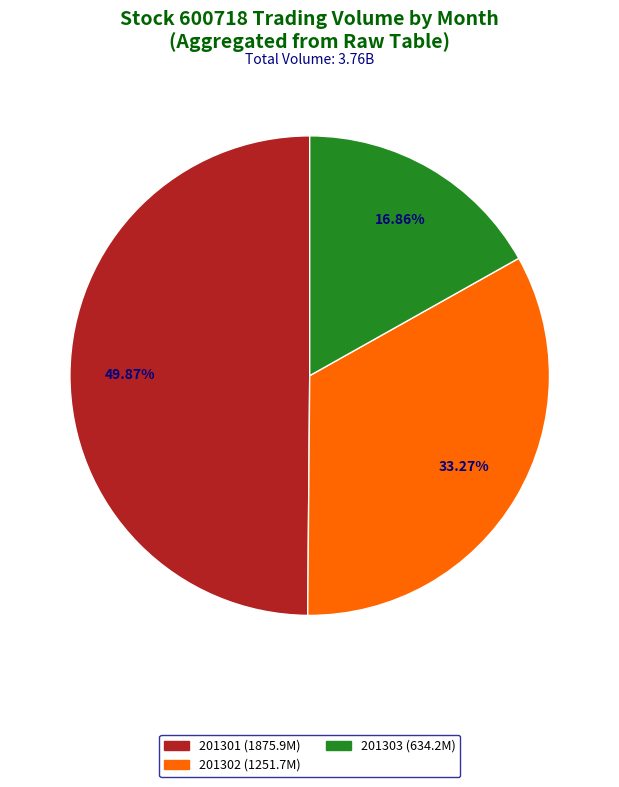

Is there any slice that represents more than half of the pie?

No